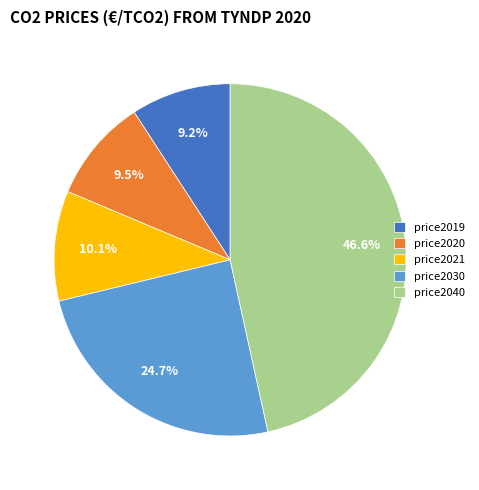

To the nearest percent, what is the difference between the largest and smallest slice percentages?

37%